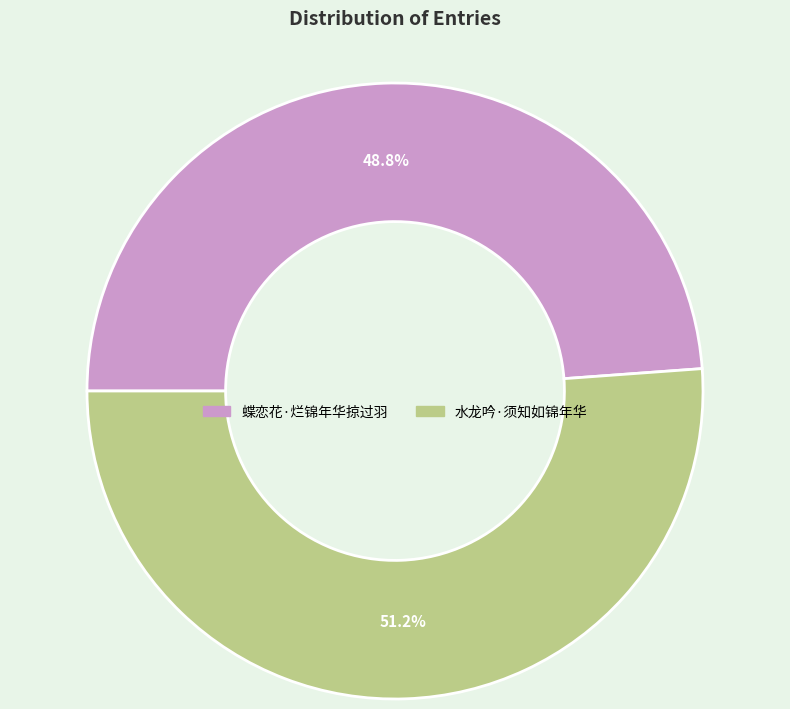

Which slice is the smallest?

蝶恋花·烂锦年华掠过羽